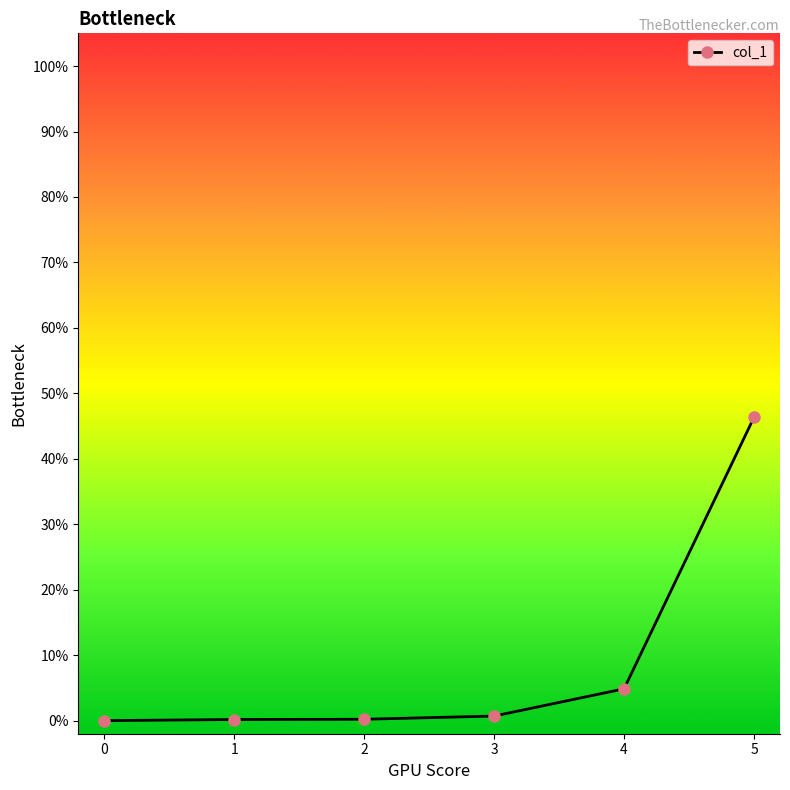

Does the chart have visible grid lines?

No